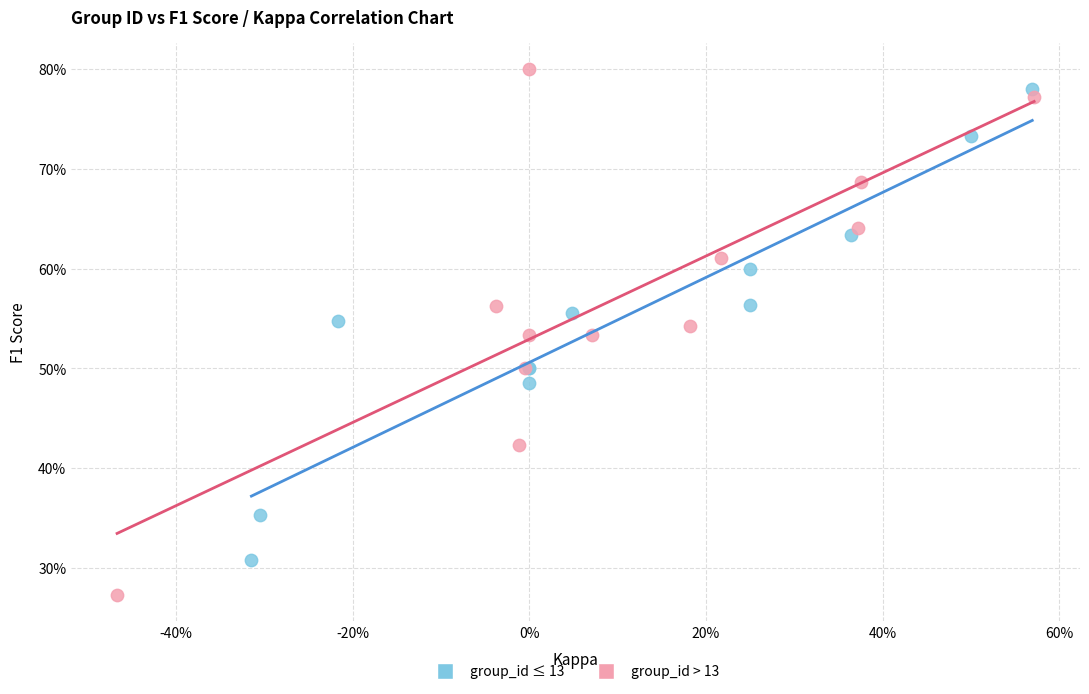

Which series contains the lowest Y value?

group_id > 13